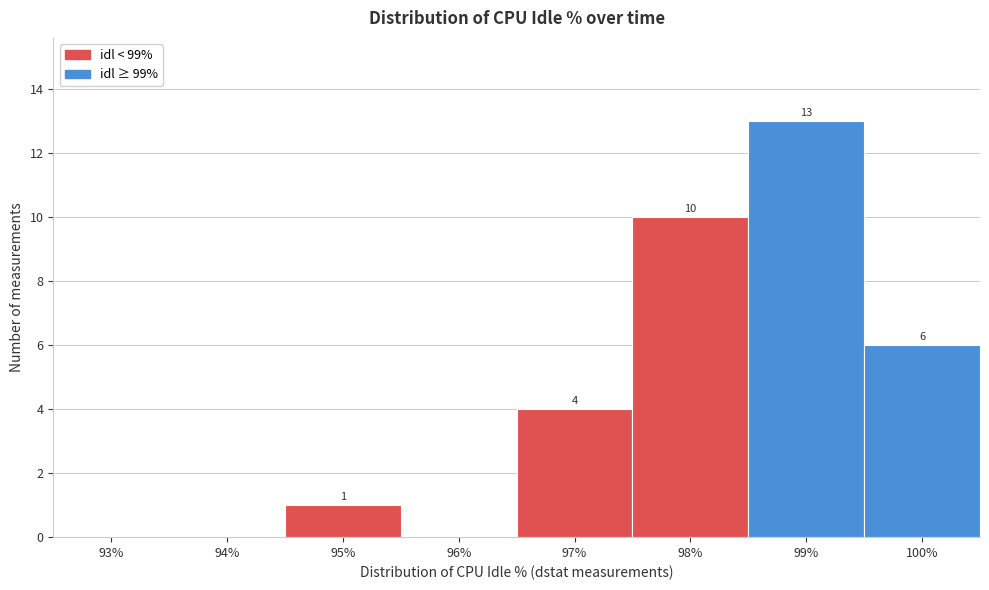

Reading left to right, list all the values displayed in this chart.

93%=0	94%=0	95%=1	96%=0	97%=4	98%=10	99%=13	100%=6